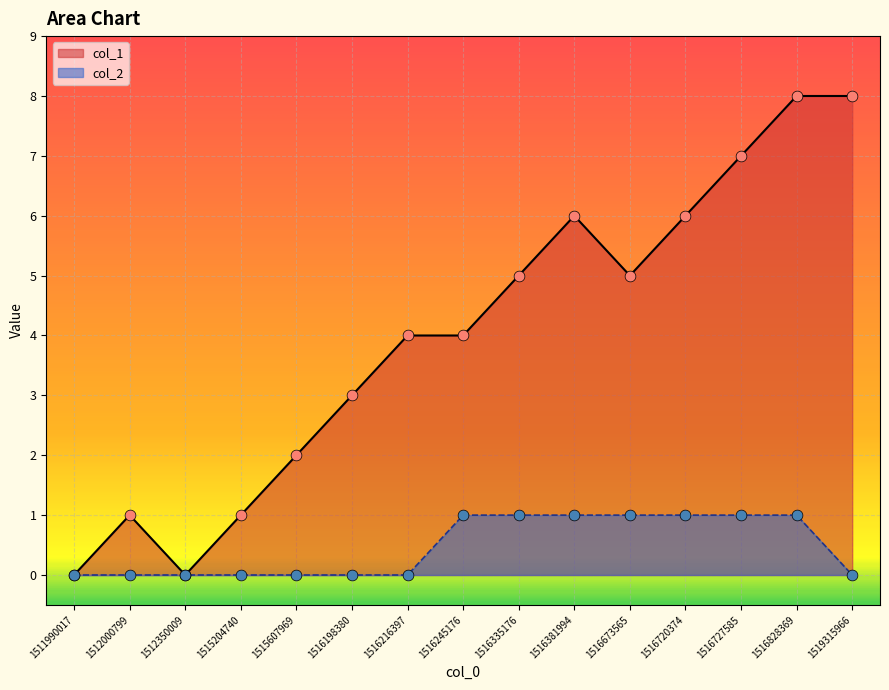

Is the value of col_1 at 1512350009 greater than the value of col_2 at 1516673565?

No